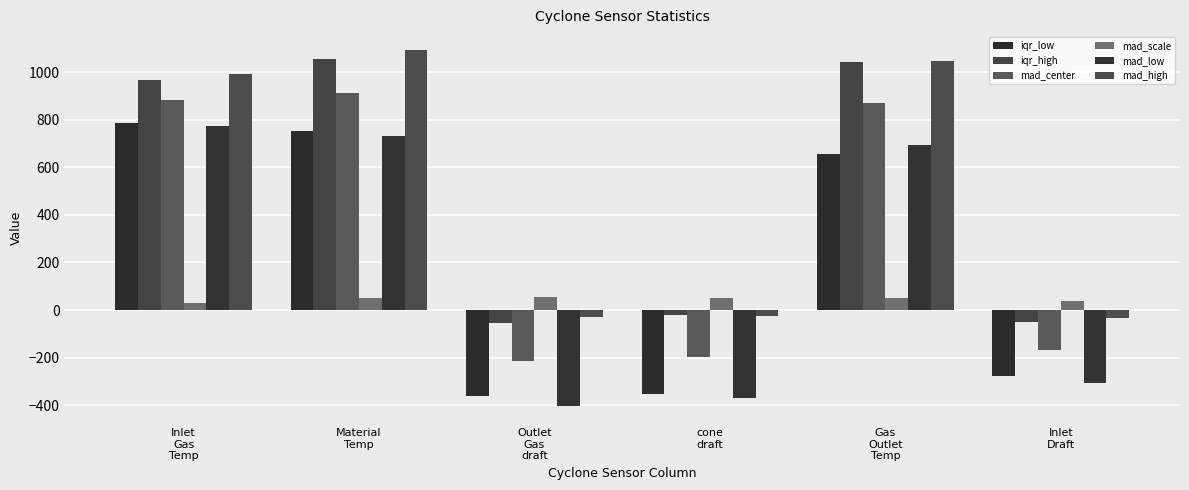

What is the smallest value displayed?

-402.2